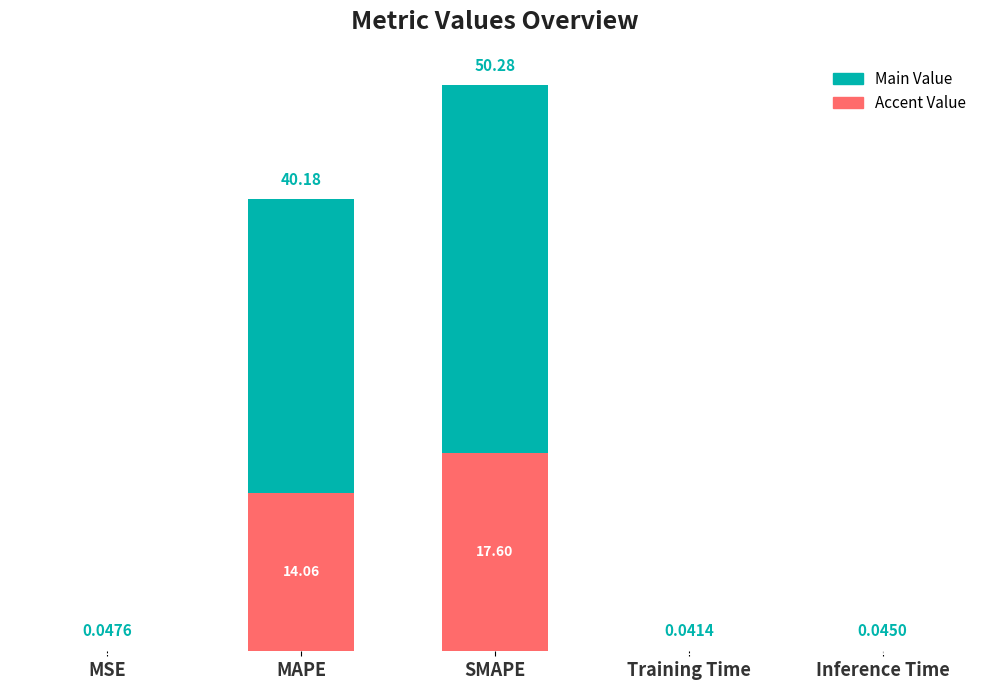

At which category is the sum across all series the highest?

SMAPE